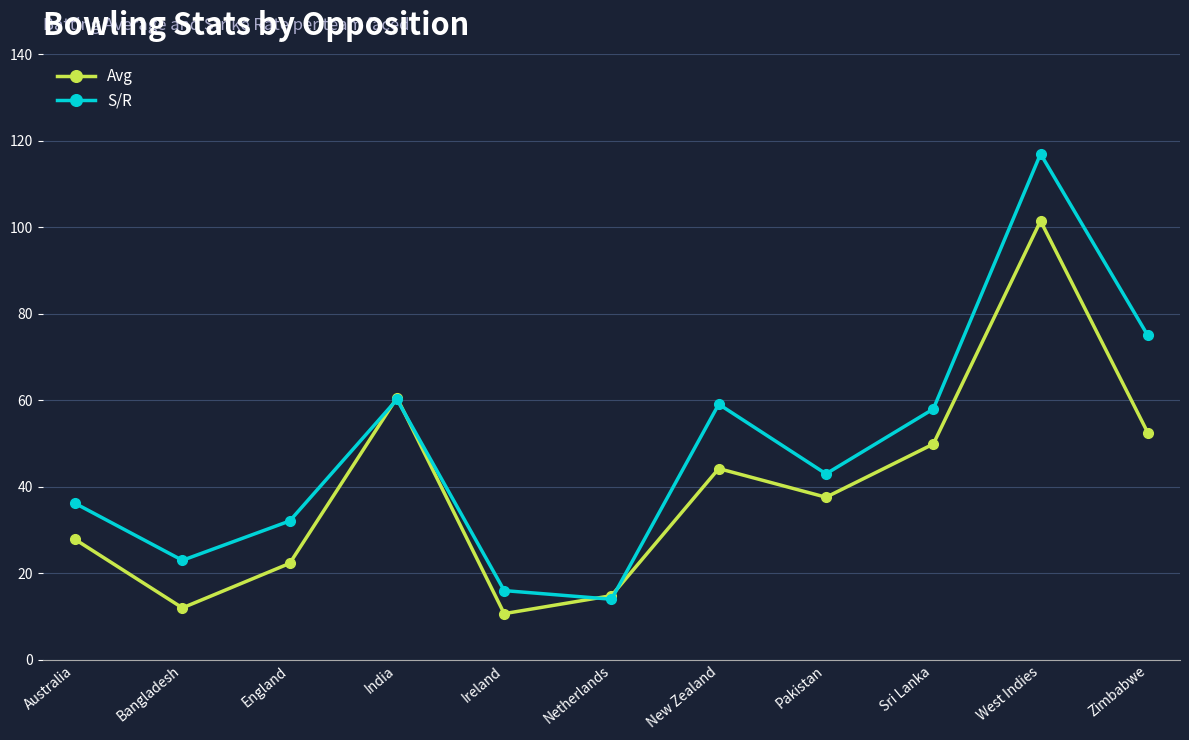

Reading left to right, transcribe all the data shown in this chart.

Avg: 27.8	12.0	22.3	60.6	10.7	14.8	44.2	37.6	49.9	101.5	52.5
S/R: 36.2	23.0	32.1	60.2	16.0	14.0	59.1	43.0	58.0	117.0	75.0